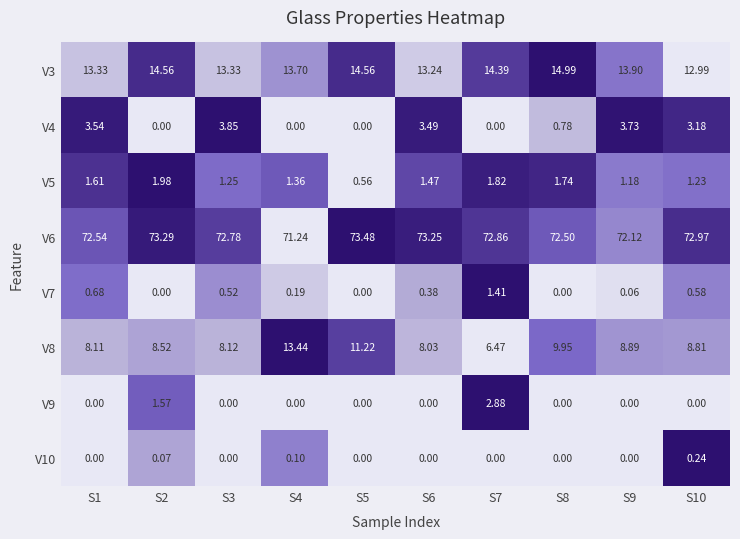

Is the value of V9 at S8 greater than the value of V10 at S2?

No